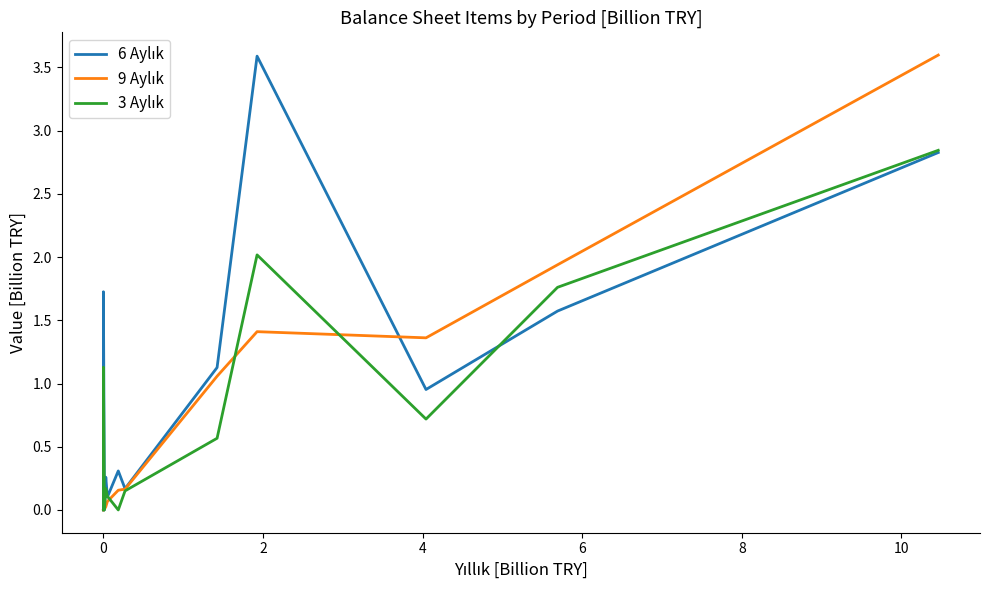

True or false: 9 Aylık and 6 Aylık cross at least once.

True